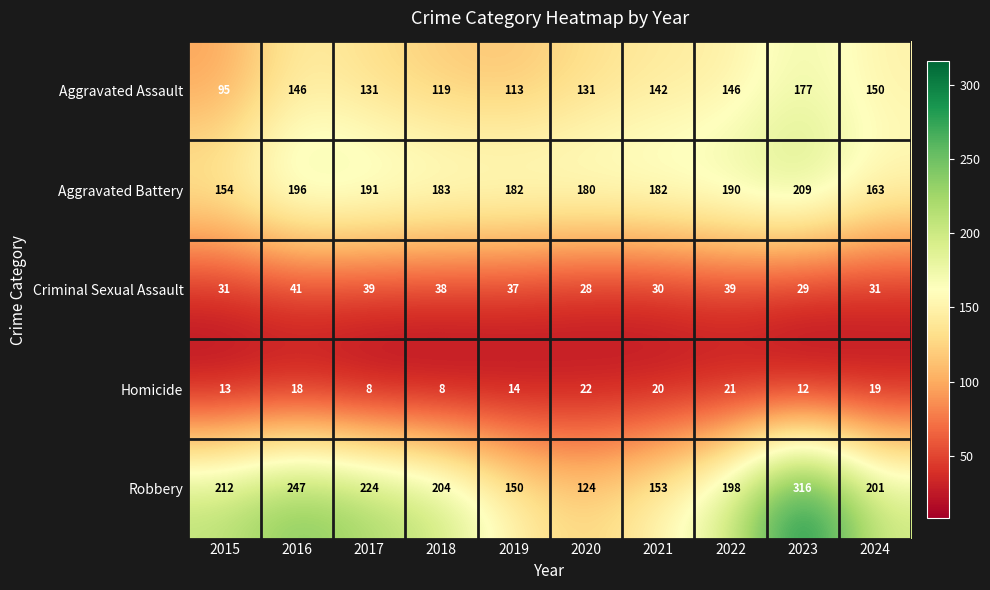

True or false: Criminal Sexual Assault has a value of 13 at 2022.

False